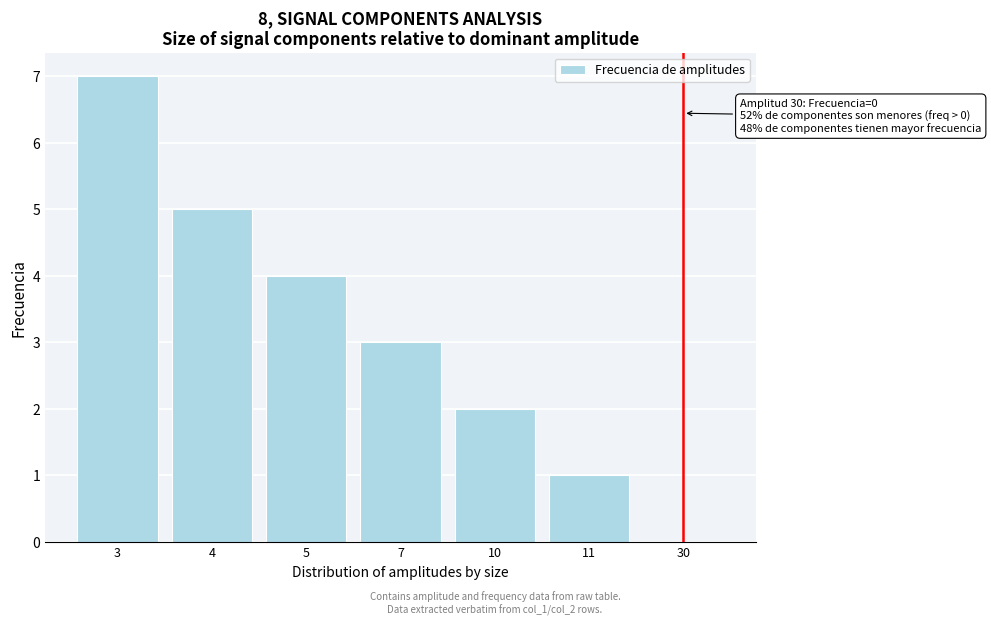

Reading left to right, list all the values displayed in this chart.

3=7	4=5	5=4	7=3	10=2	11=1	30=0